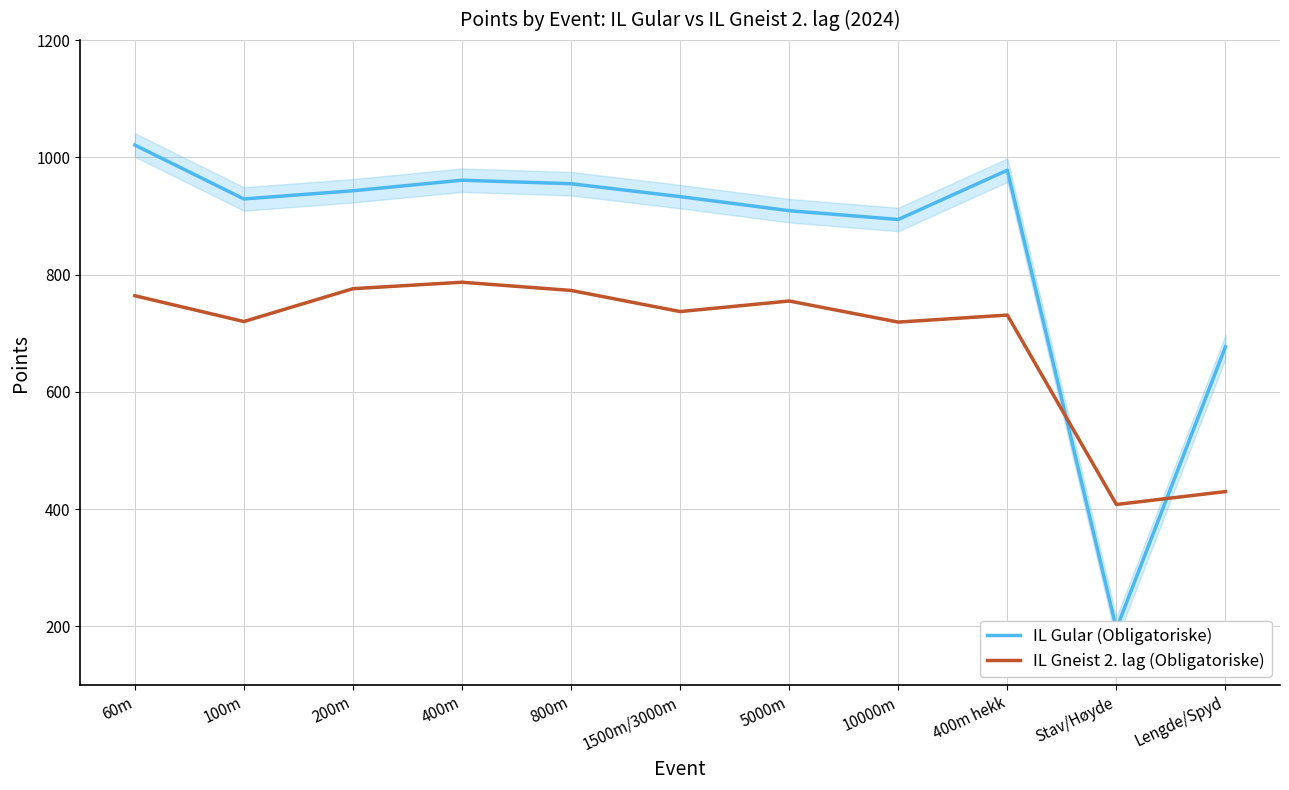

What is the label of the 2nd point from the right?

Stav/Høyde